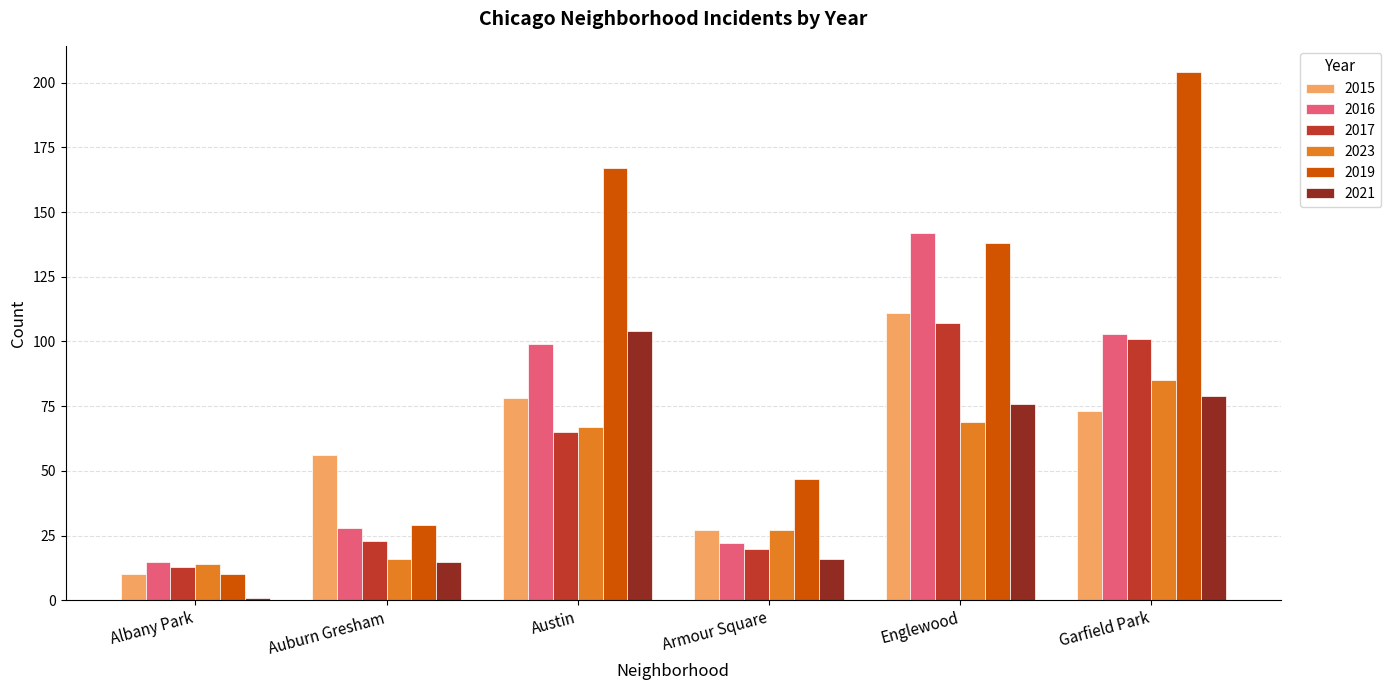

What is the difference between the 2019 values at Armour Square and Austin?

120